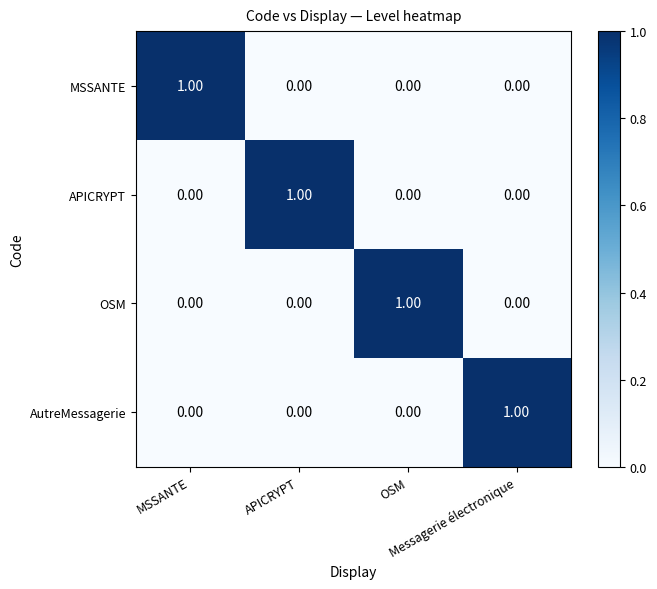

How many data points does each series have?

4